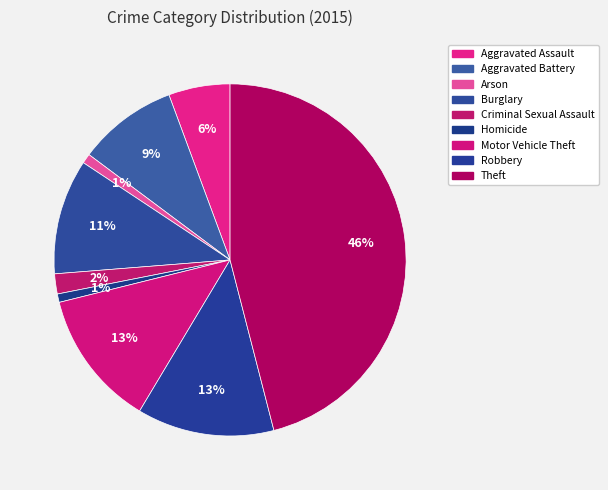

How many slices are in this pie chart?

9